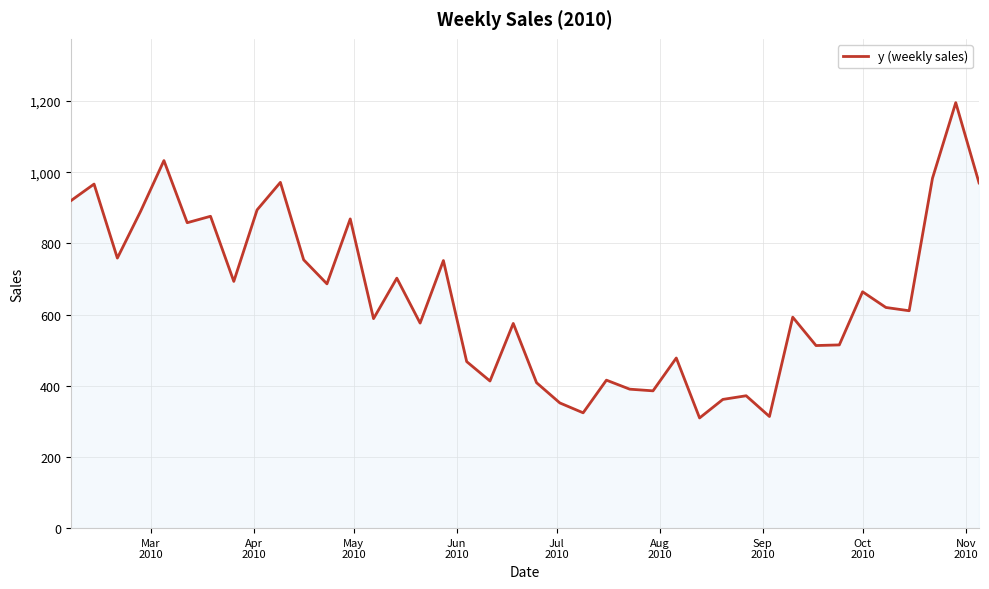

What is the smallest value displayed?

309.5